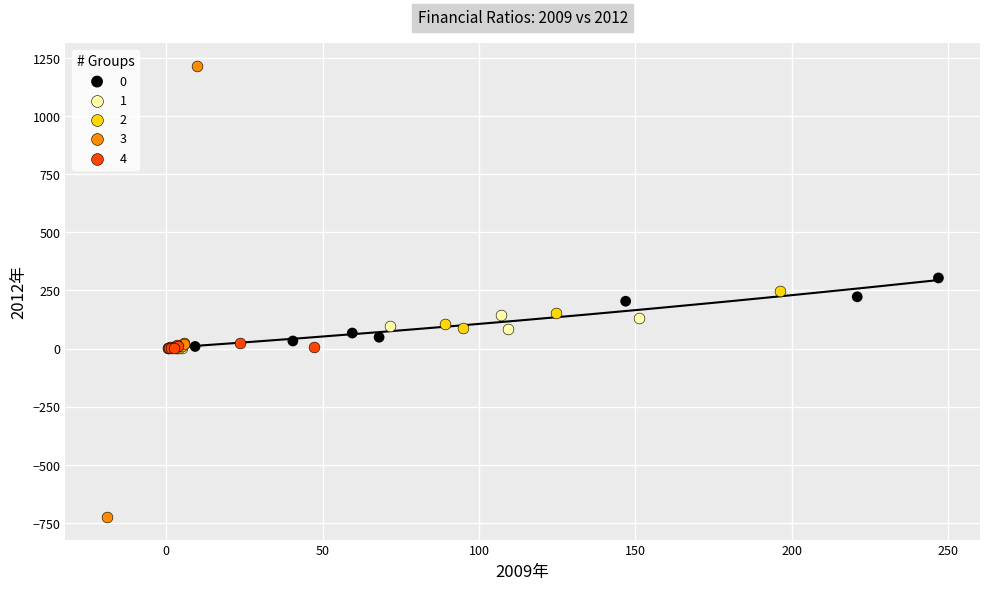

Which series has the largest Y range (max minus min)?

3